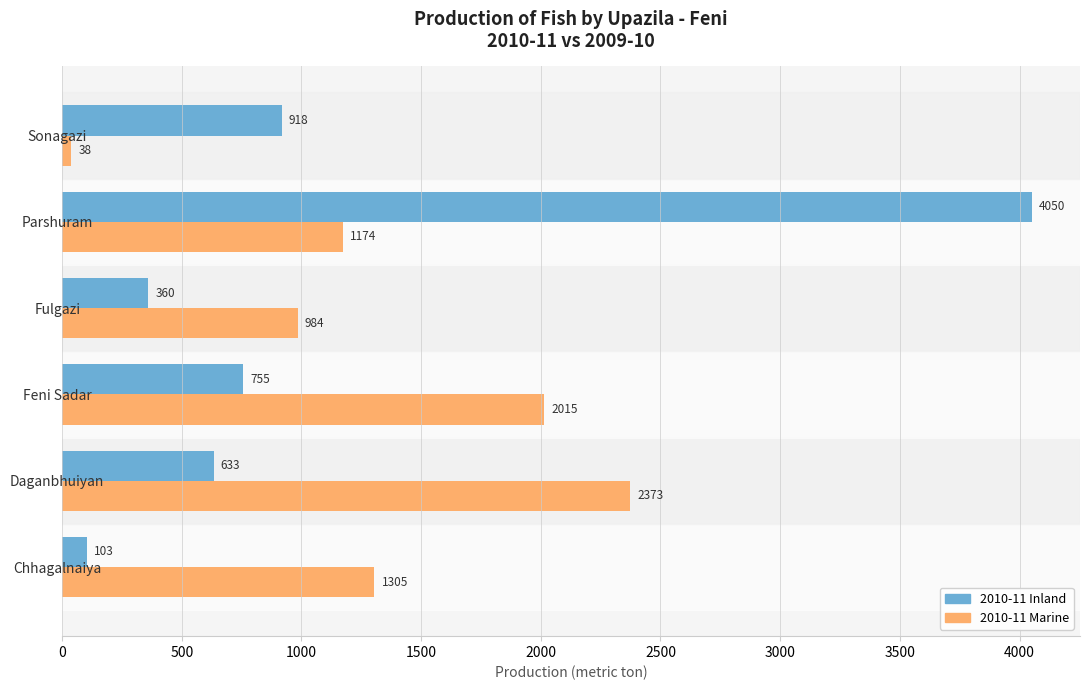

What is the sum of all 2010-11 Inland values?

6819